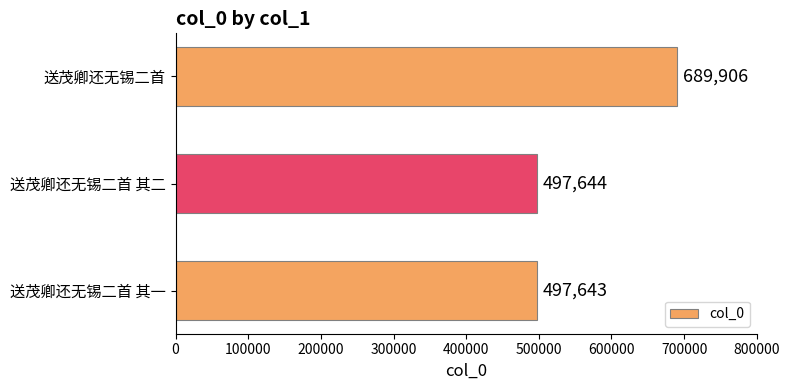

List the labels in order of value, largest first.

送茂卿还无锡二首, 送茂卿还无锡二首 其二, 送茂卿还无锡二首 其一